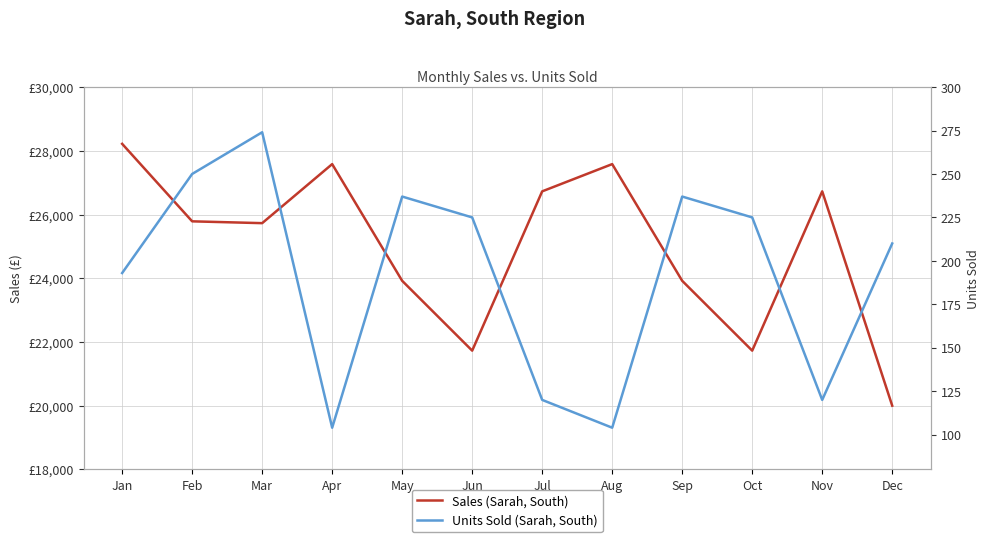

What is the spread (max minus min) of values at Feb?

25536